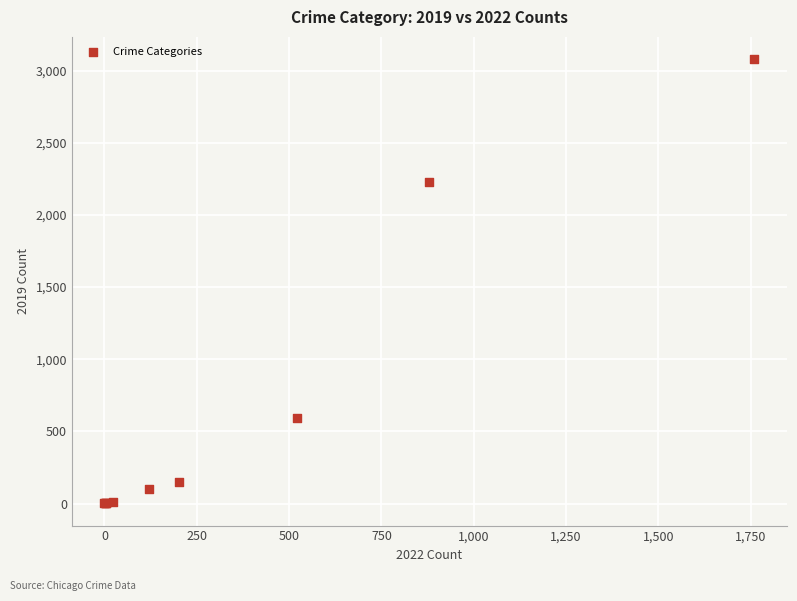

What Y value in the scatter plot is closest to 1540?

2230